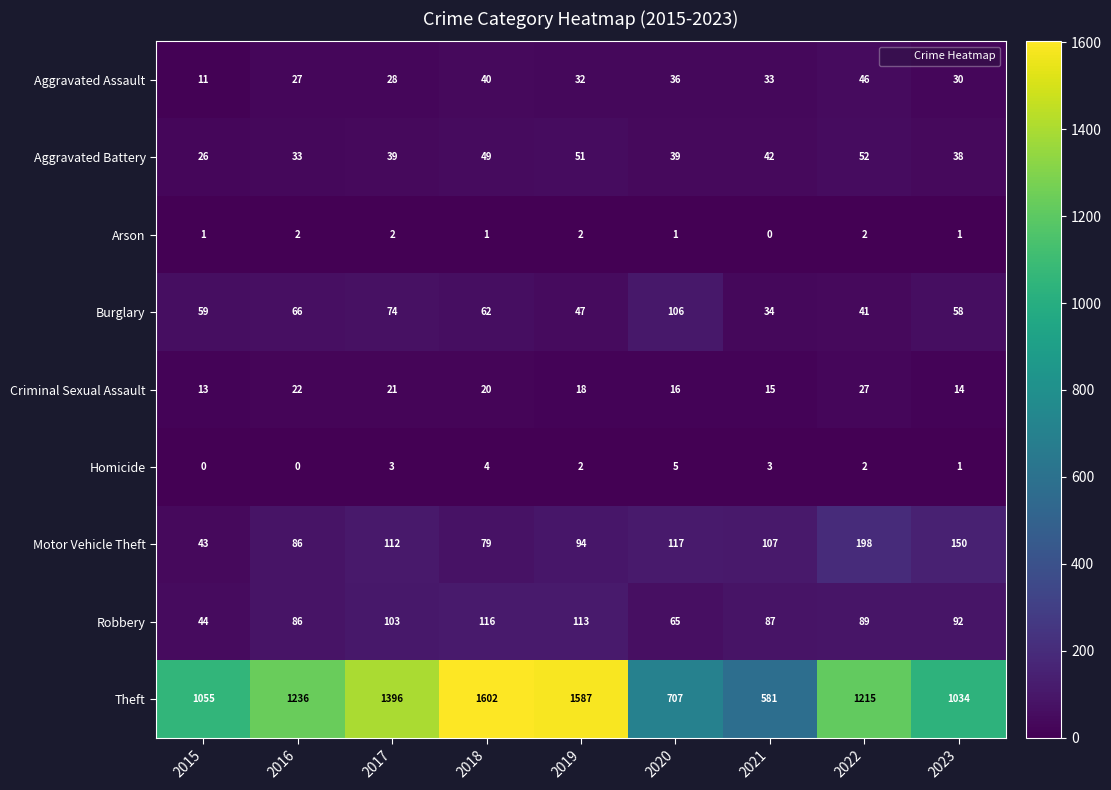

What is the greatest value displayed?

1602